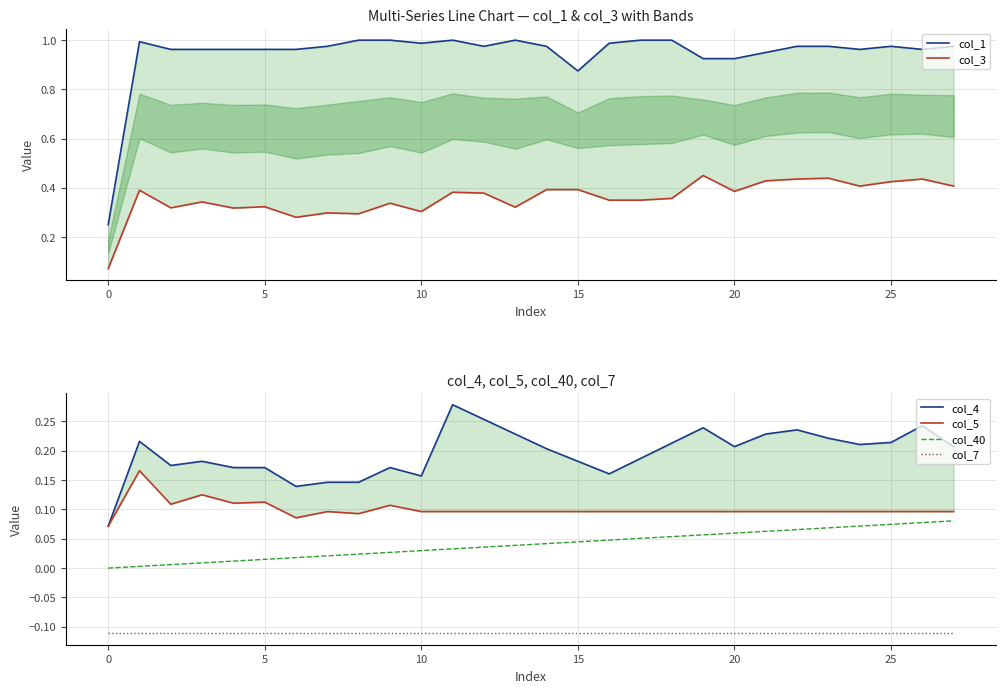

Reading left to right, what are all the values shown in this chart?

col_1: 0.2	1.0	1.0	1.0	1.0	1.0	1.0	1.0	1.0	1.0	1.0	1.0	1.0	1.0	1.0	0.9	1.0	1.0	1.0	0.9	0.9	1.0	1.0	1.0	1.0	1.0	1.0	1.0
col_3: 0.1	0.4	0.3	0.3	0.3	0.3	0.3	0.3	0.3	0.3	0.3	0.4	0.4	0.3	0.4	0.4	0.3	0.3	0.4	0.5	0.4	0.4	0.4	0.4	0.4	0.4	0.4	0.4
col_4: 0.1	0.2	0.2	0.2	0.2	0.2	0.1	0.1	0.1	0.2	0.2	0.3	0.3	0.2	0.2	0.2	0.2	0.2	0.2	0.2	0.2	0.2	0.2	0.2	0.2	0.2	0.2	0.2
col_5: 0.1	0.2	0.1	0.1	0.1	0.1	0.1	0.1	0.1	0.1	0.1	0.1	0.1	0.1	0.1	0.1	0.1	0.1	0.1	0.1	0.1	0.1	0.1	0.1	0.1	0.1	0.1	0.1
col_40: 0.0	0.0	0.0	0.0	0.0	0.0	0.0	0.0	0.0	0.0	0.0	0.0	0.0	0.0	0.0	0.0	0.0	0.1	0.1	0.1	0.1	0.1	0.1	0.1	0.1	0.1	0.1	0.1
col_7: -0.1	-0.1	-0.1	-0.1	-0.1	-0.1	-0.1	-0.1	-0.1	-0.1	-0.1	-0.1	-0.1	-0.1	-0.1	-0.1	-0.1	-0.1	-0.1	-0.1	-0.1	-0.1	-0.1	-0.1	-0.1	-0.1	-0.1	-0.1